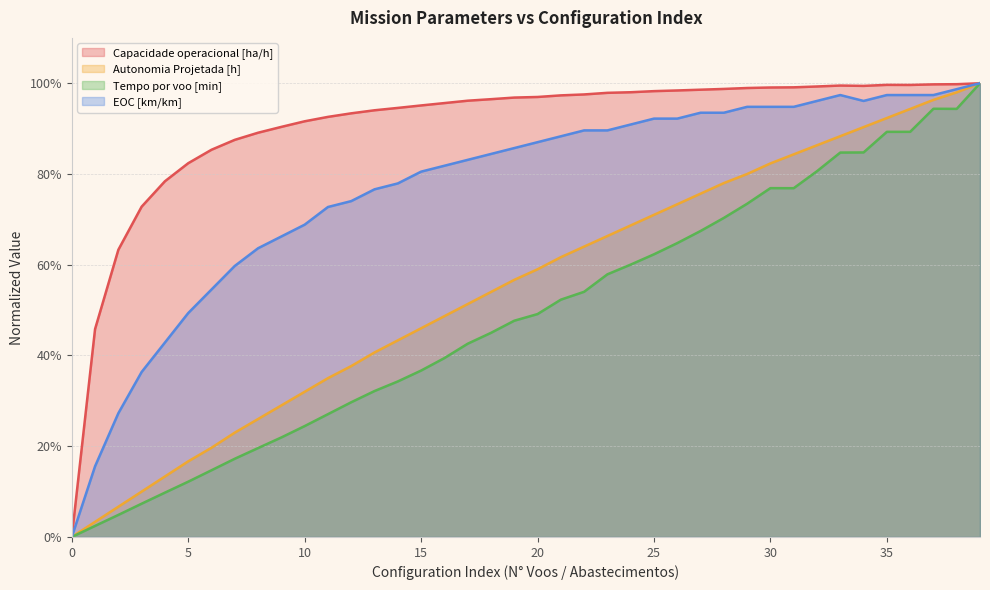

Which series changed the most between 15 and 25?

Tempo por voo [min]